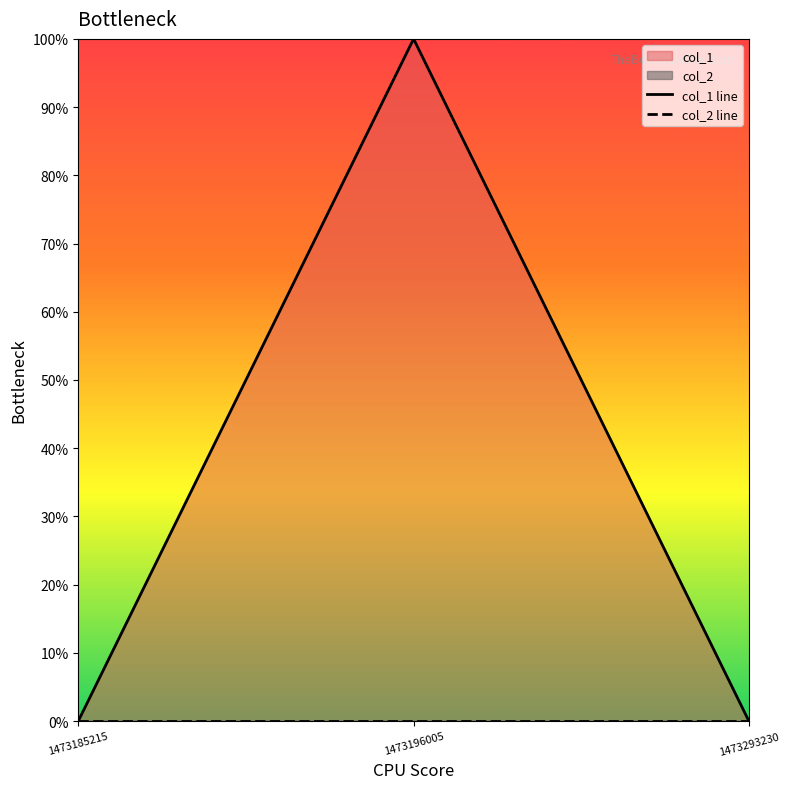

The value of col_1 line at 1473196005 is 0. True or false?

False